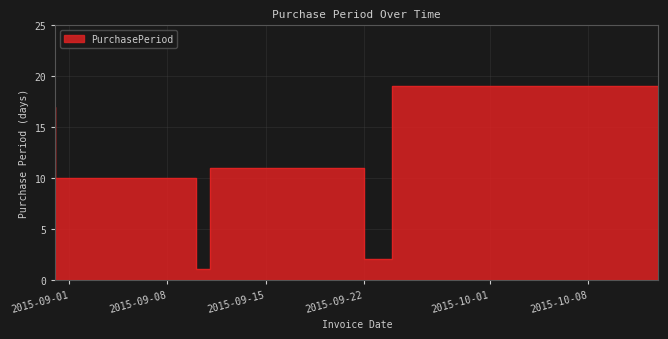

How many data points are above 11?

2